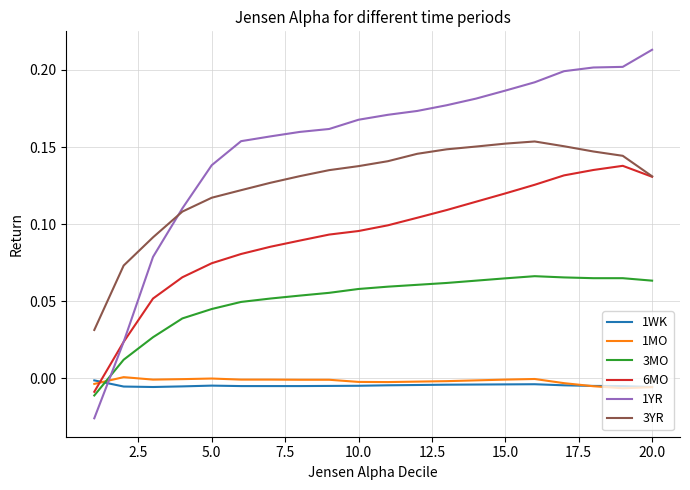

Which series has the largest total across all categories?

1YR